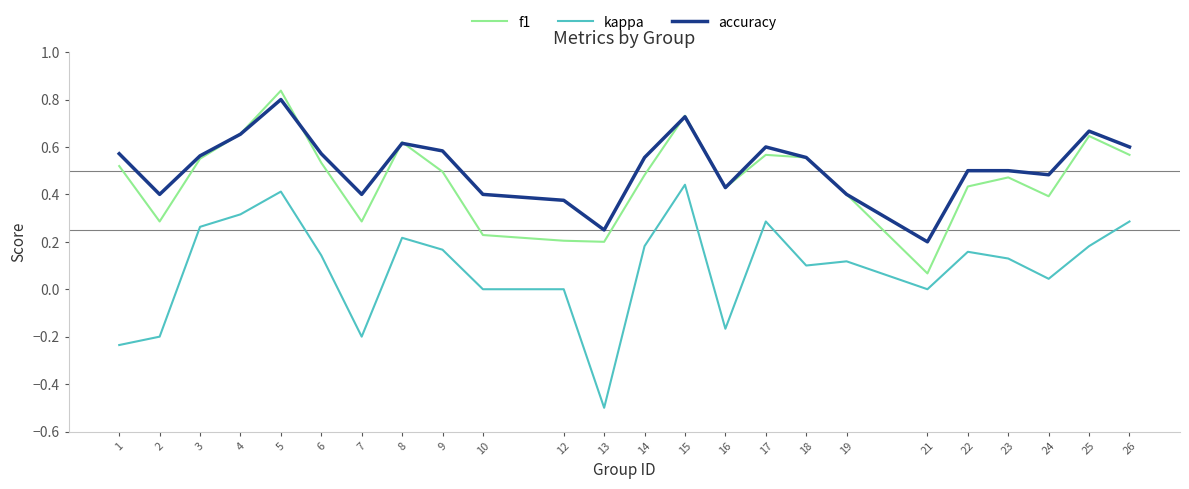

At 12, list the series in order from smallest to largest.

kappa, f1, accuracy